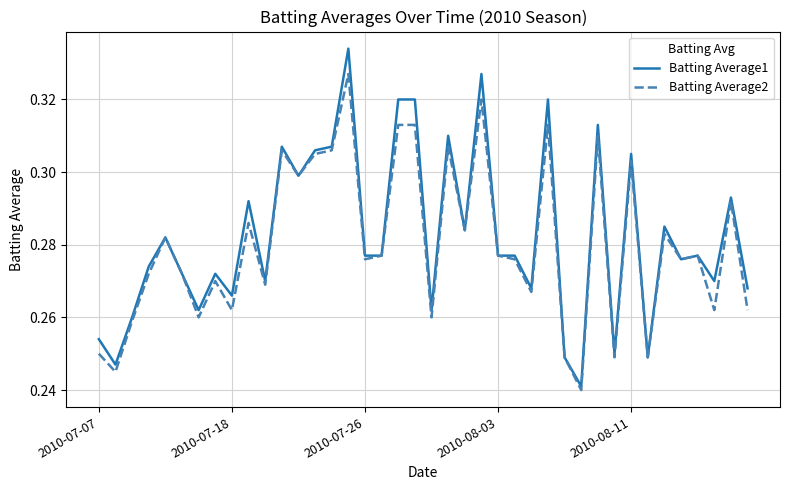

List the series in order of their peak value, lowest first.

Batting Average2, Batting Average1